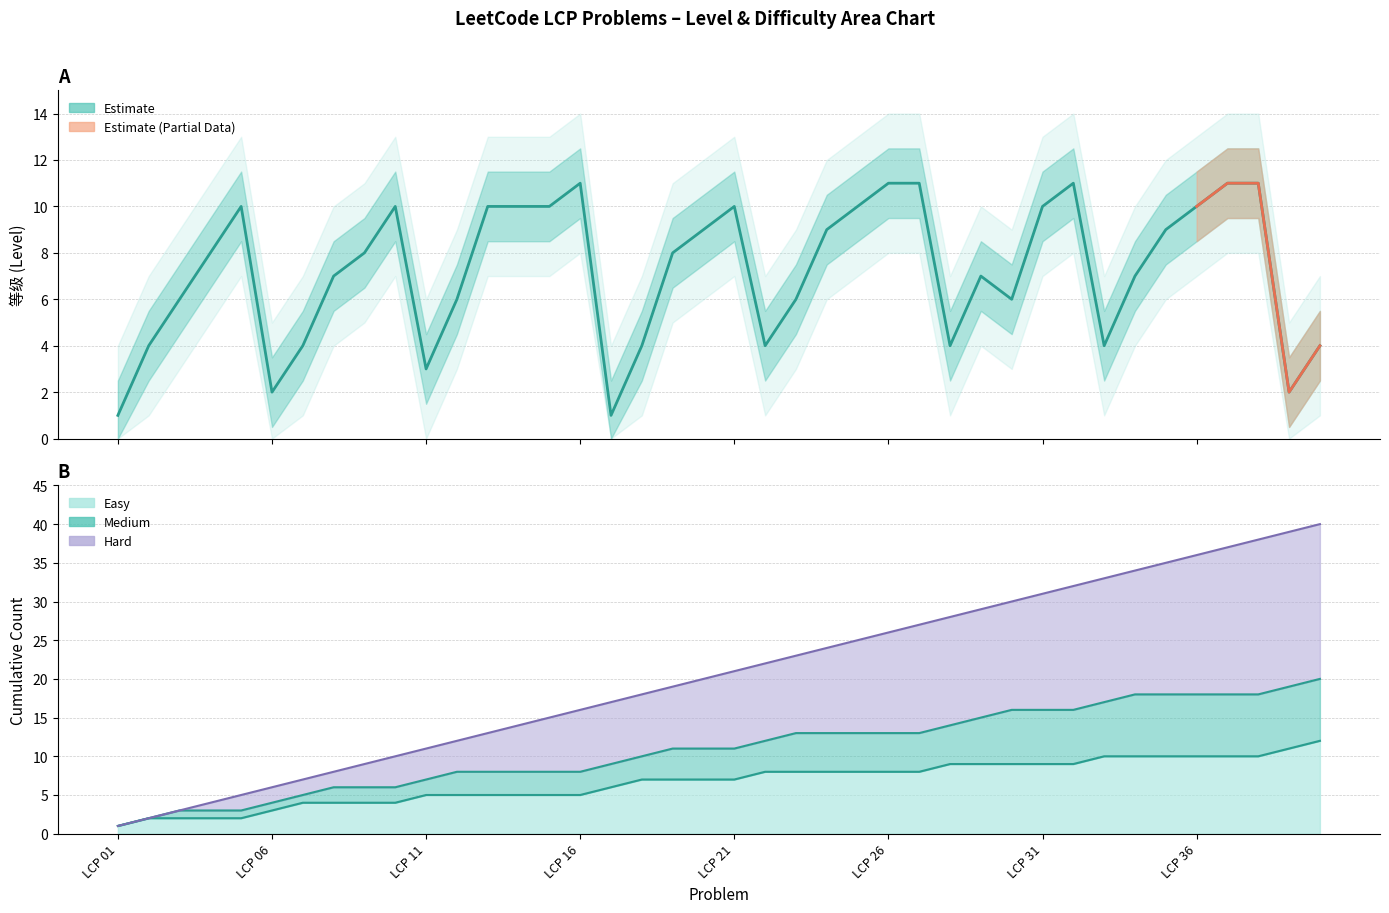

What is the value of the 28th point from the left?

4